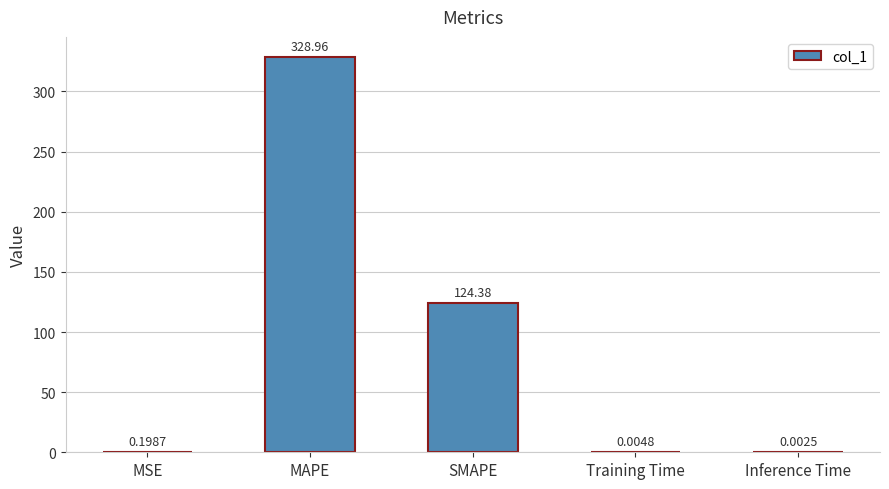

True or false: the data shows 124.4 at SMAPE.

True